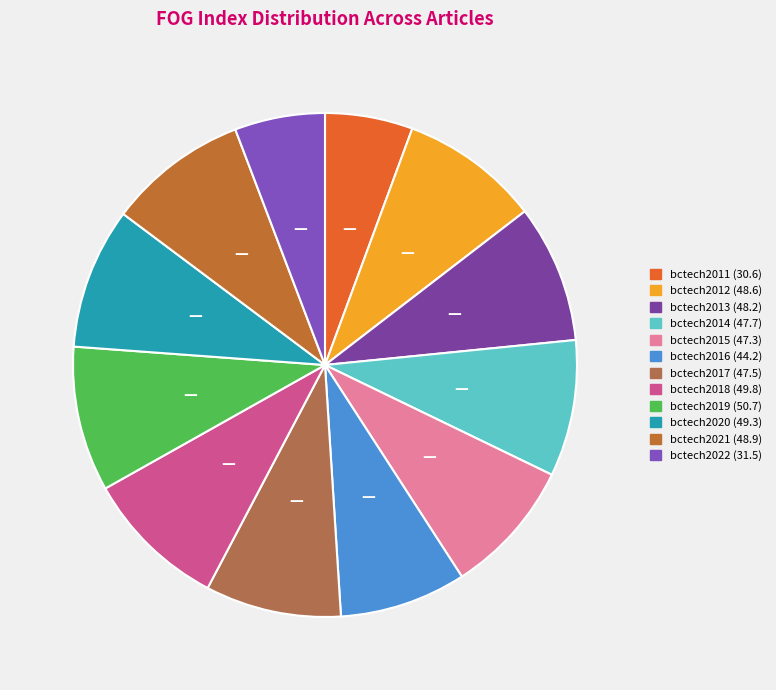

The bctech2017 slice represents 9% of the pie. True or false?

True